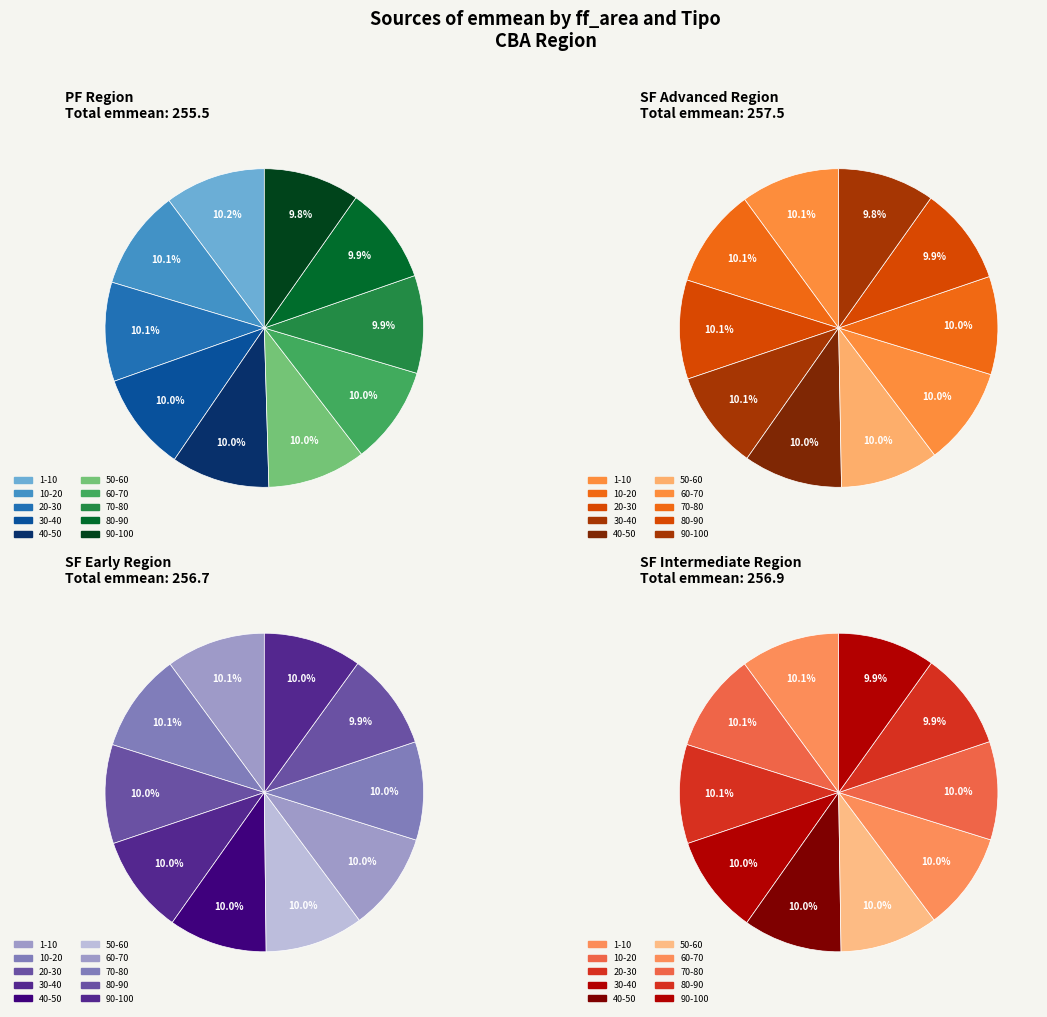

Combined, what portion of the pie is 80-90 and 50-60?

19.9%